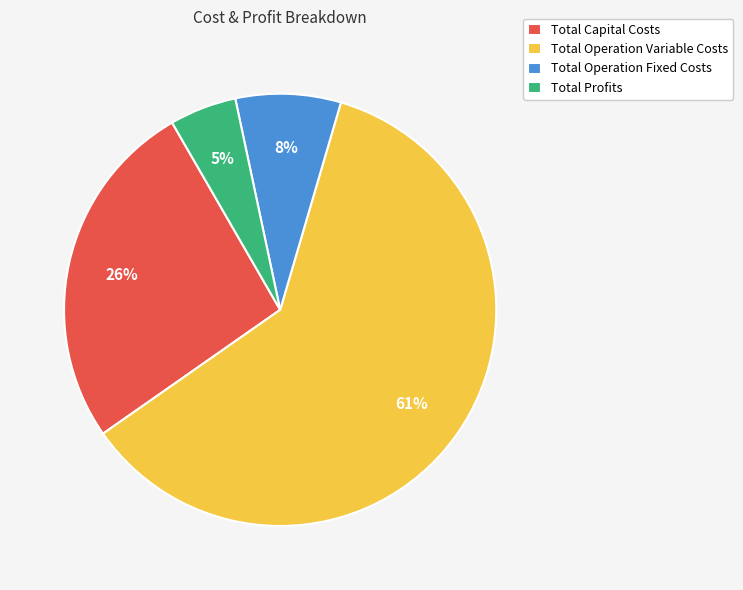

How many segments does this pie chart have?

4